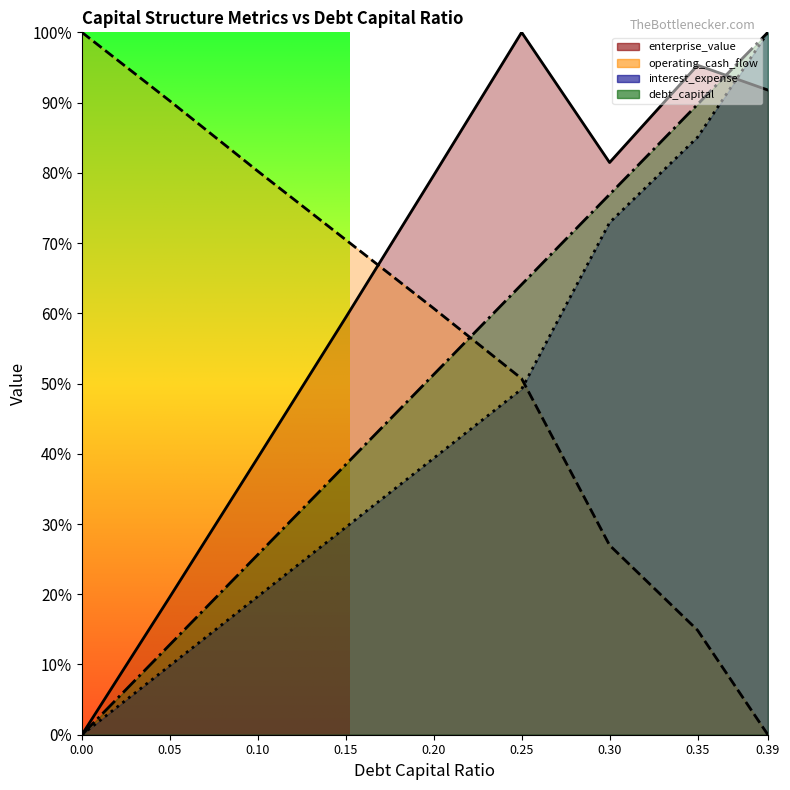

Reading right to left, what are all the values shown in this chart?

debt_capital: 0.39=1.0	0.35=0.9	0.3=0.8	0.25=0.6	0.2=0.5	0.15=0.4	0.1=0.3	0.05=0.1	0.0=0.0
enterprise_value: 0.39=0.9	0.35=1.0	0.3=0.8	0.25=1.0	0.2=0.8	0.15=0.6	0.1=0.4	0.05=0.2	0.0=0.0
operating_cash_flow: 0.39=0.0	0.35=0.1	0.3=0.3	0.25=0.5	0.2=0.6	0.15=0.7	0.1=0.8	0.05=0.9	0.0=1.0
interest_expense: 0.39=1.0	0.35=0.9	0.3=0.7	0.25=0.5	0.2=0.4	0.15=0.3	0.1=0.2	0.05=0.1	0.0=0.0